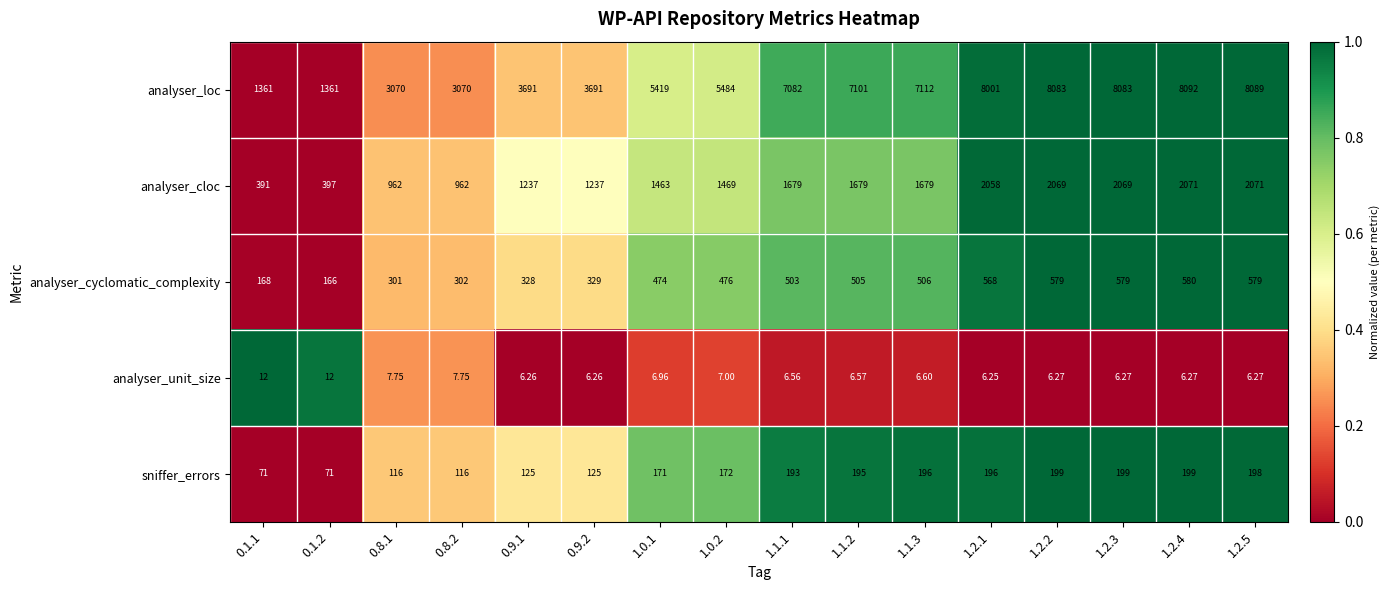

How many distinct data groups are displayed?

5